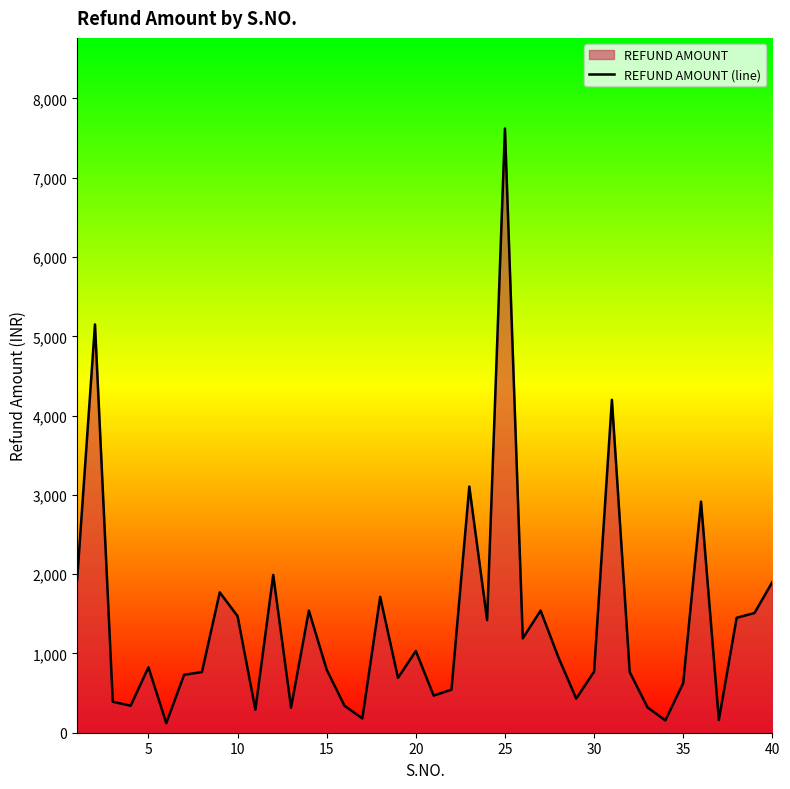

True or false: the data has more than 0 interior local peaks.

True